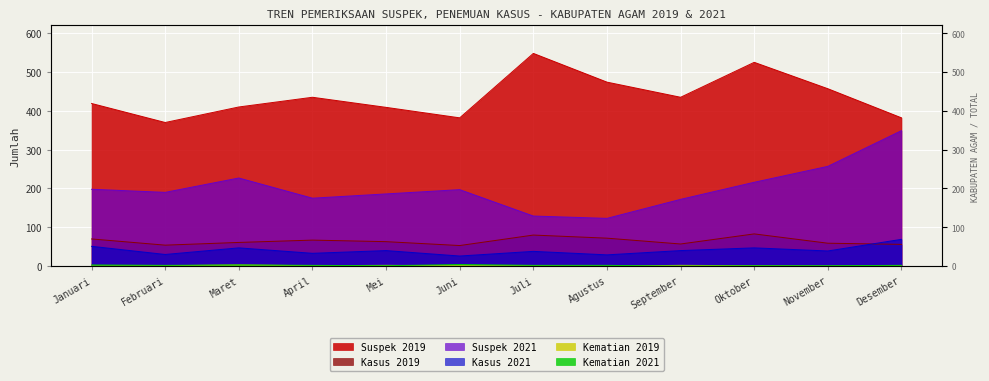

Reading left to right, transcribe all the data shown in this chart.

Suspek 2019: Januari=419	Februari=370	Maret=410	April=435	Mei=409	Juni=382	Juli=548	Agustus=474	September=435	Oktober=525	November=457	Desember=382
Kasus 2019: Januari=70	Februari=54	Maret=61	April=67	Mei=63	Juni=53	Juli=80	Agustus=72	September=57	Oktober=83	November=59	Desember=56
Suspek 2021: Januari=198	Februari=190	Maret=227	April=175	Mei=186	Juni=197	Juli=129	Agustus=123	September=172	Oktober=216	November=257	Desember=349
Kasus 2021: Januari=51	Februari=30	Maret=47	April=33	Mei=40	Juni=26	Juli=38	Agustus=29	September=40	Oktober=47	November=39	Desember=69
Kematian 2019: Januari=0	Februari=1	Maret=3	April=1	Mei=2	Juni=1	Juli=1	Agustus=0	September=2	Oktober=1	November=0	Desember=1
Kematian 2021: Januari=3	Februari=2	Maret=3	April=2	Mei=1	Juni=4	Juli=2	Agustus=2	September=0	Oktober=1	November=1	Desember=2